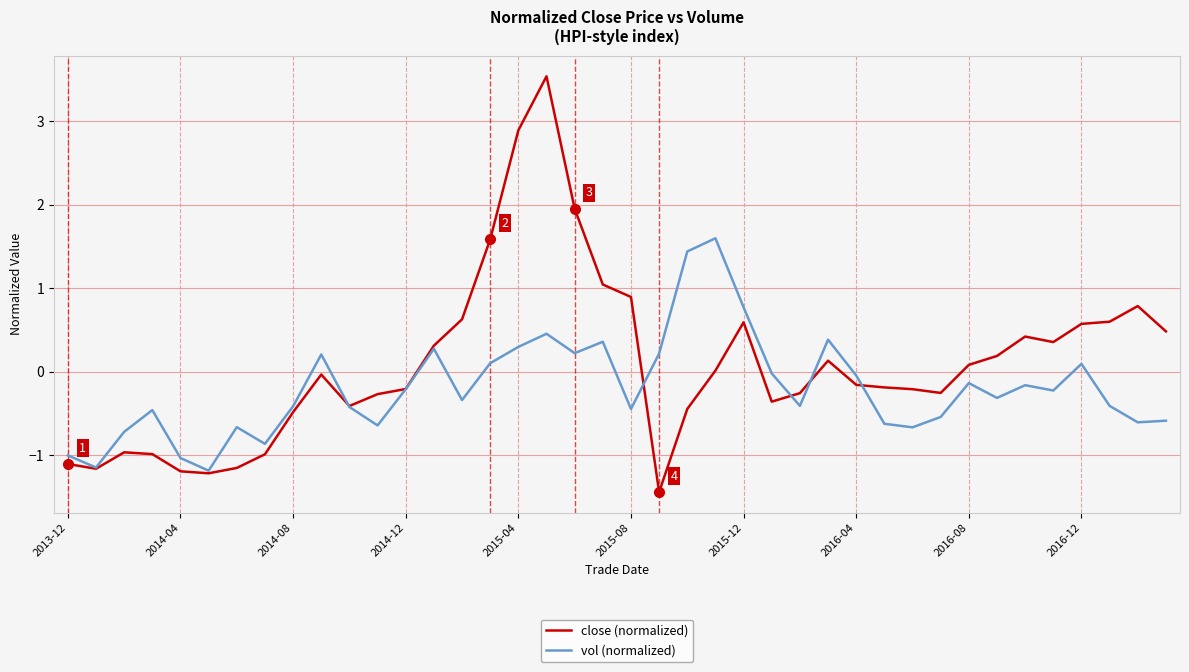

How many lines are shown in the chart?

2